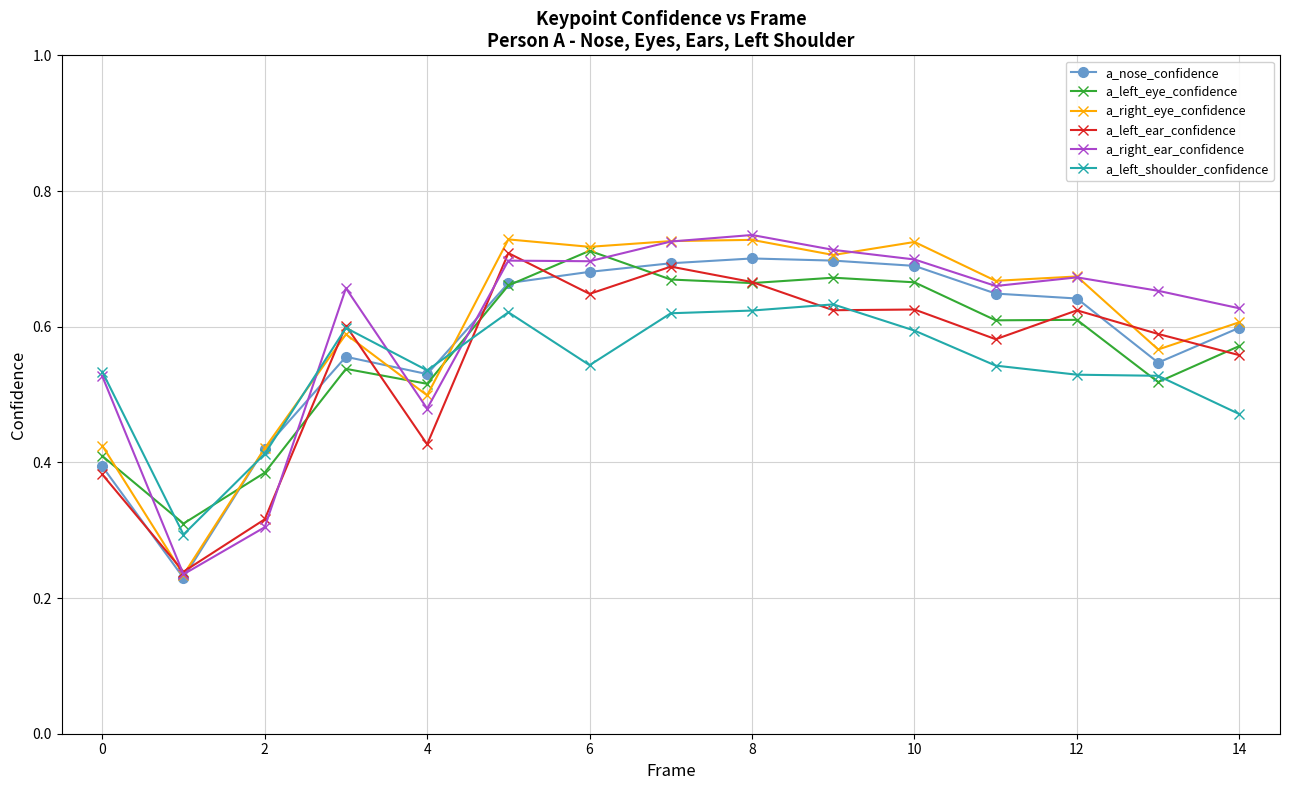

True or false: a_right_eye_confidence has more than 2 interior local peaks.

True